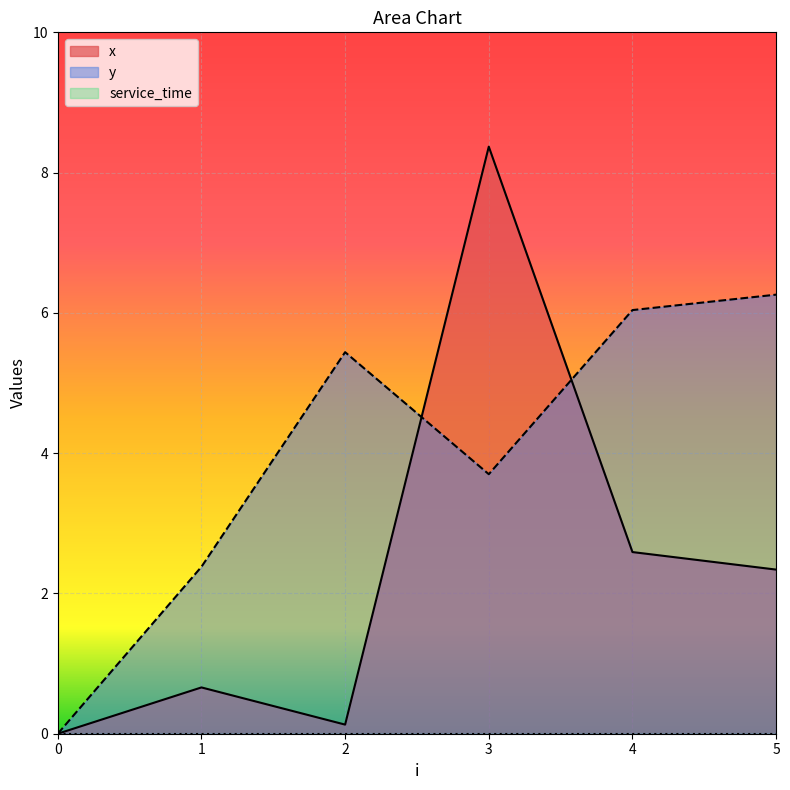

After their last crossing, which series has the higher values: x or y?

y